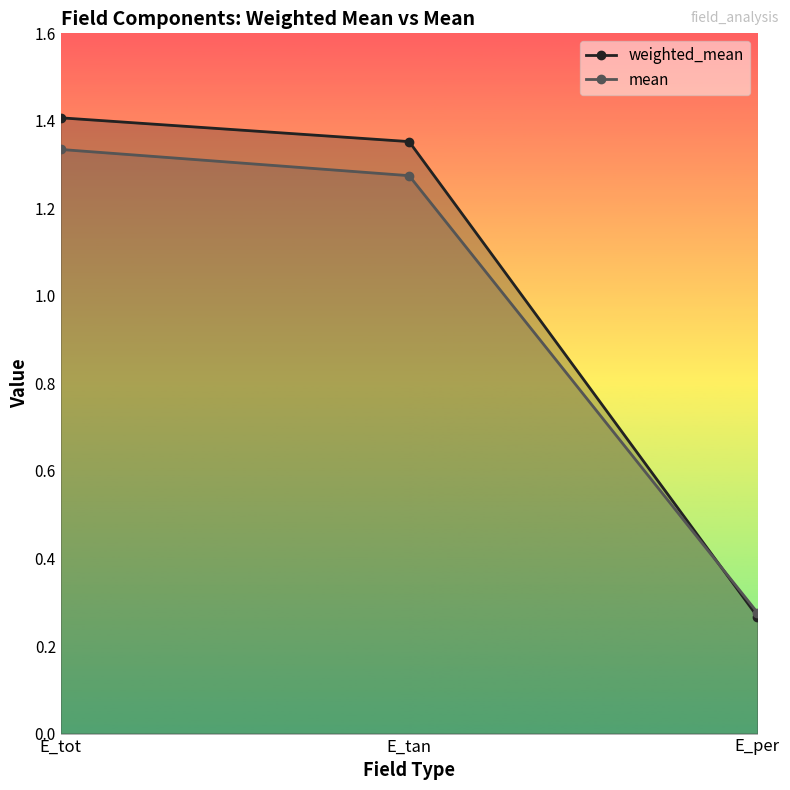

The weighted_mean series shows 0.3 at E_tot. True or false?

False